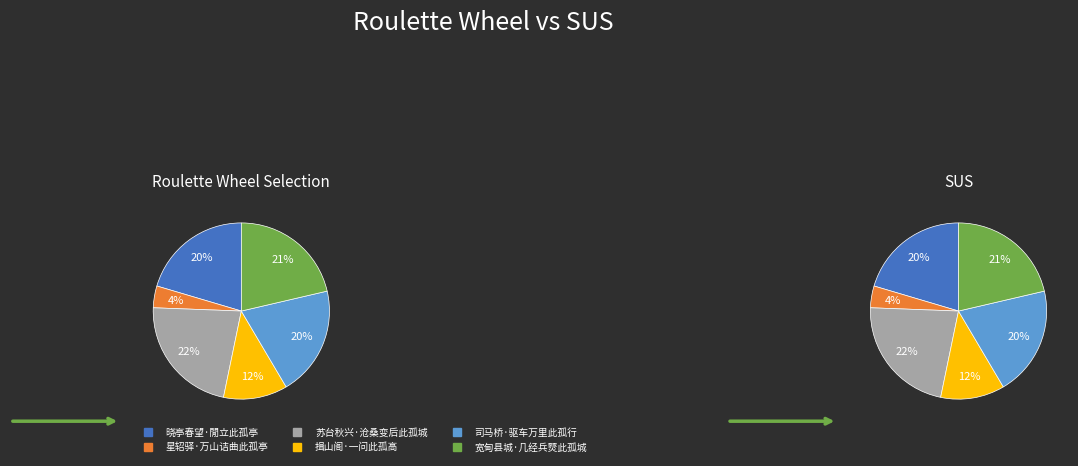

What percentage is the 苏台秋兴·沧桑变后此孤城 slice, to the nearest percent?

22%